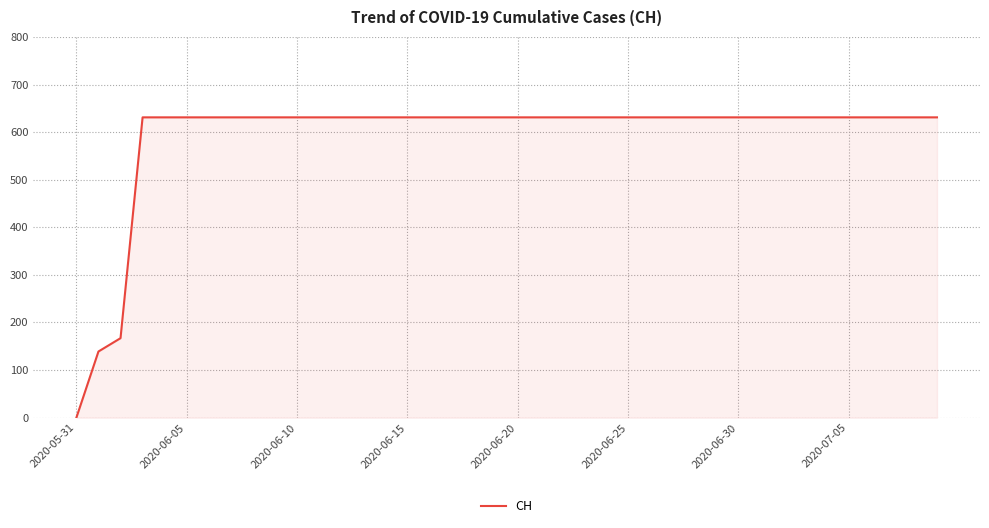

How many lines are shown in the chart?

1